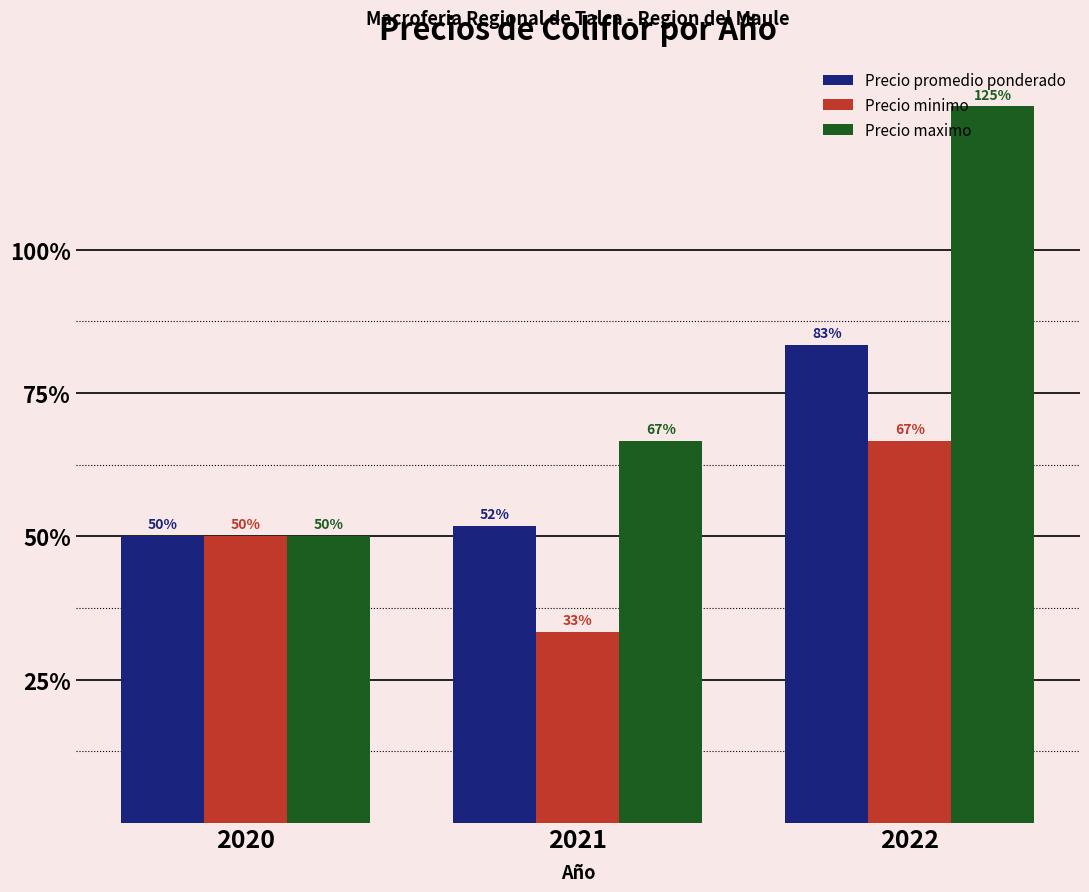

What are all the series names shown in the legend?

Precio promedio ponderado, Precio minimo, Precio maximo